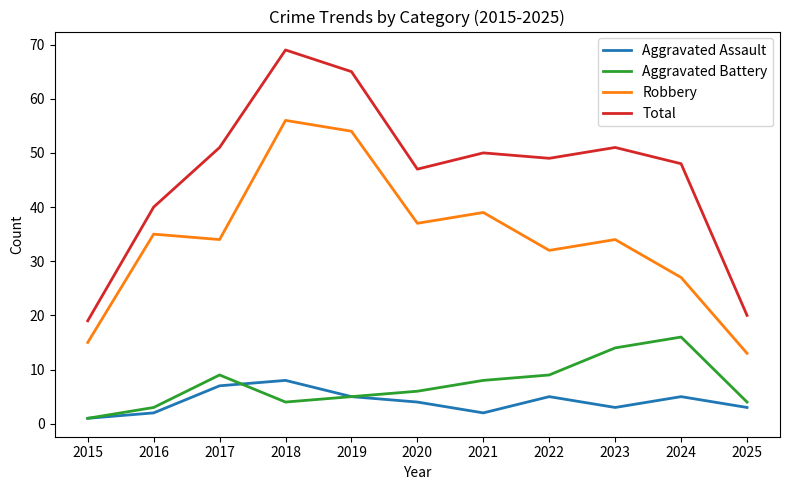

List the series in order of their peak value, lowest first.

Aggravated Assault, Aggravated Battery, Robbery, Total